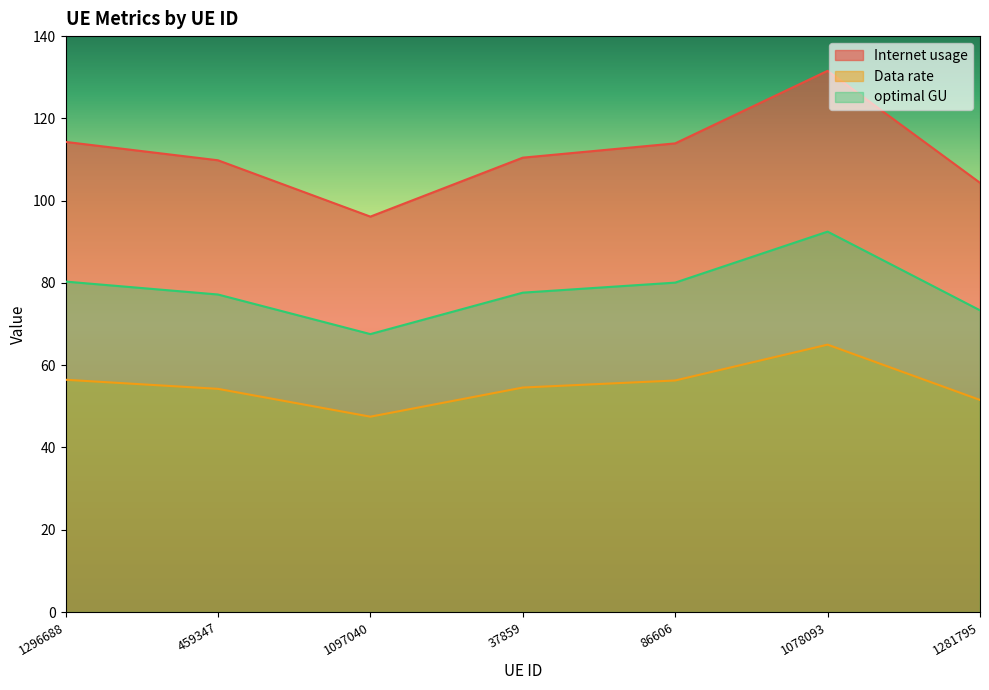

Which series has the widest spread of values?

Internet usage